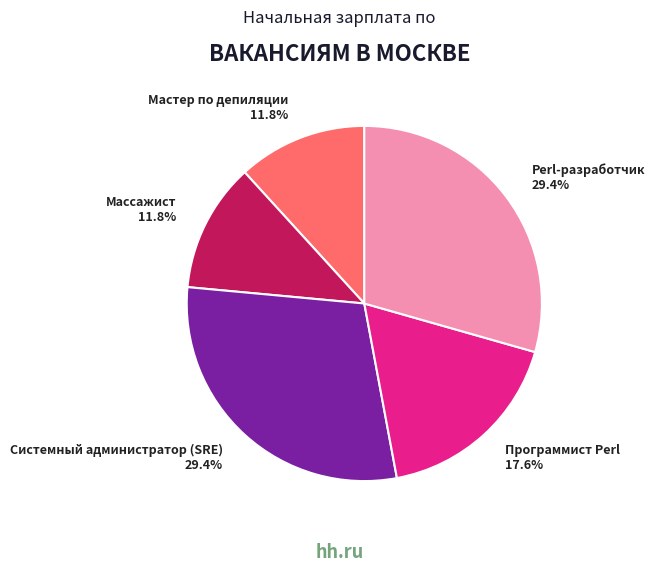

How many slices are in this pie chart?

5